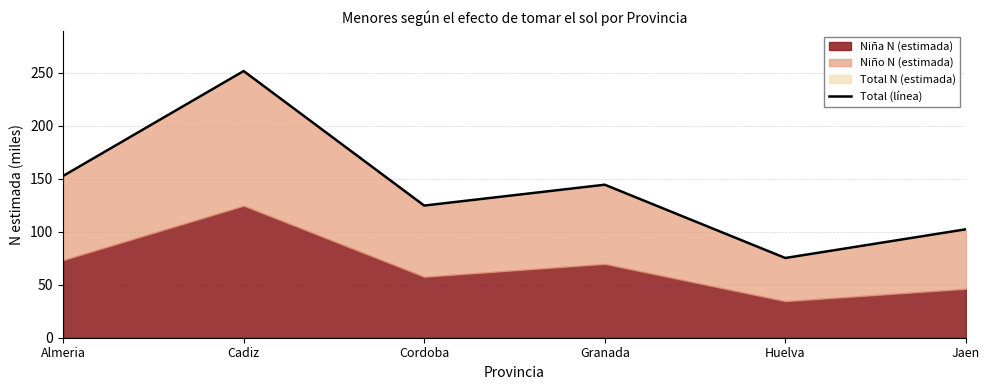

Reading right to left, what are all the values shown in this chart?

Jaen=102.3	Huelva=75.2	Granada=144.4	Cordoba=124.7	Cadiz=251.6	Almeria=152.6